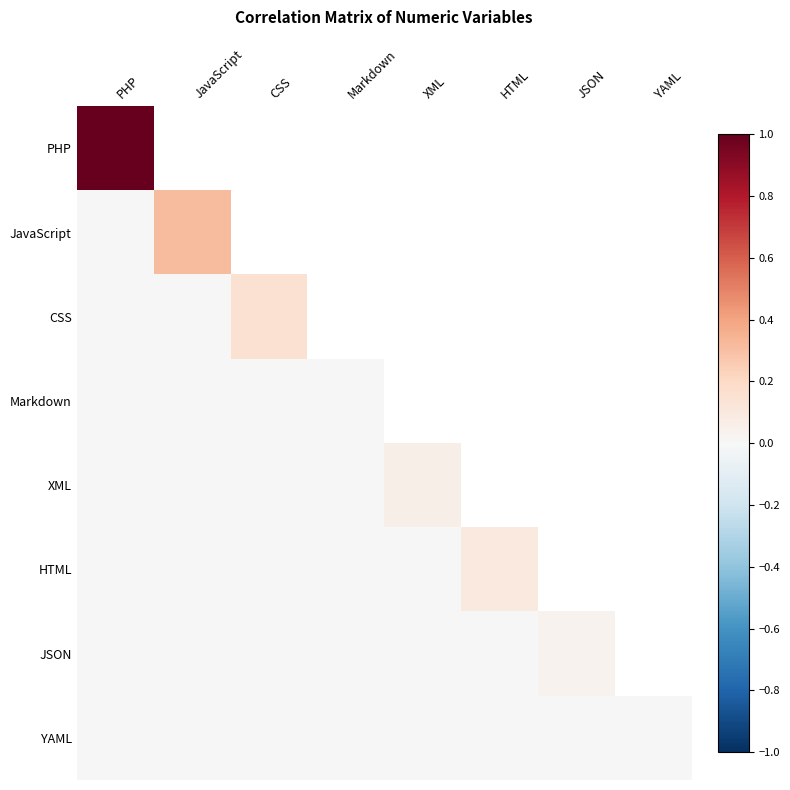

Count the number of data series in this chart.

8